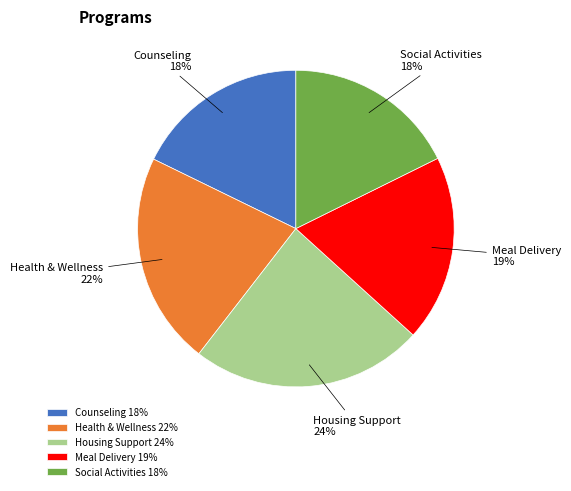

Which has a higher value, Housing Support or Health & Wellness?

Housing Support